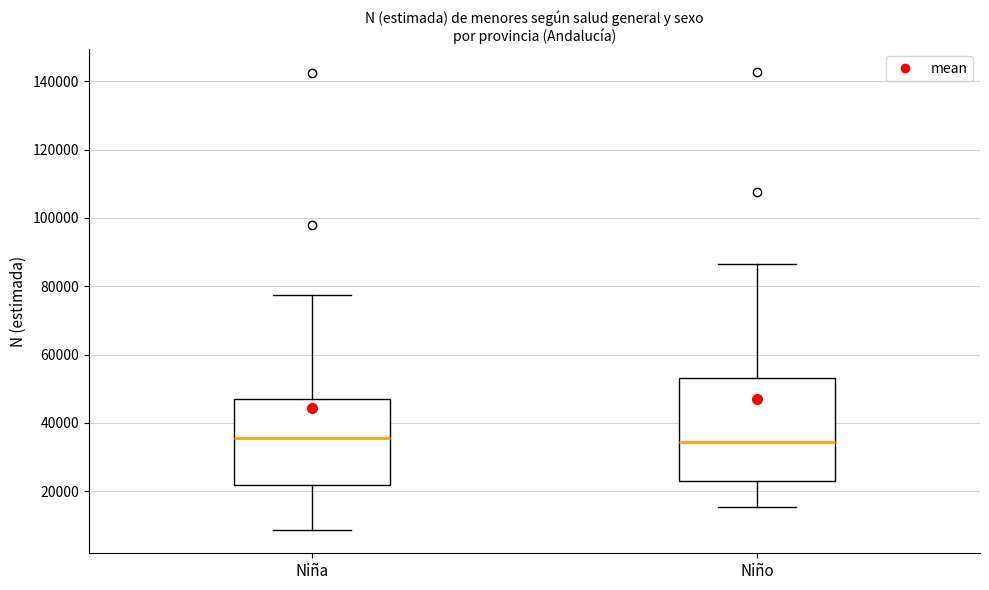

Where does the upper whisker of the box for Niña end on the y-axis? The values are not printed on the chart, so give them approximately, as read against the axis.

78000